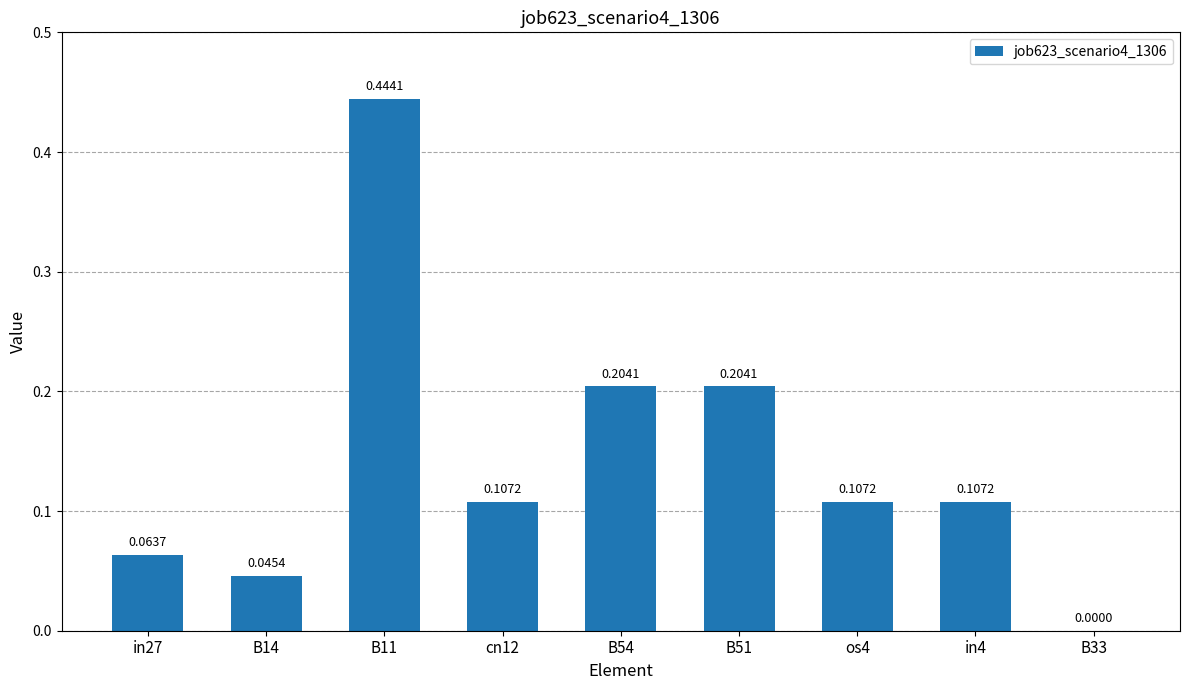

What is the sum of all values?

1.3